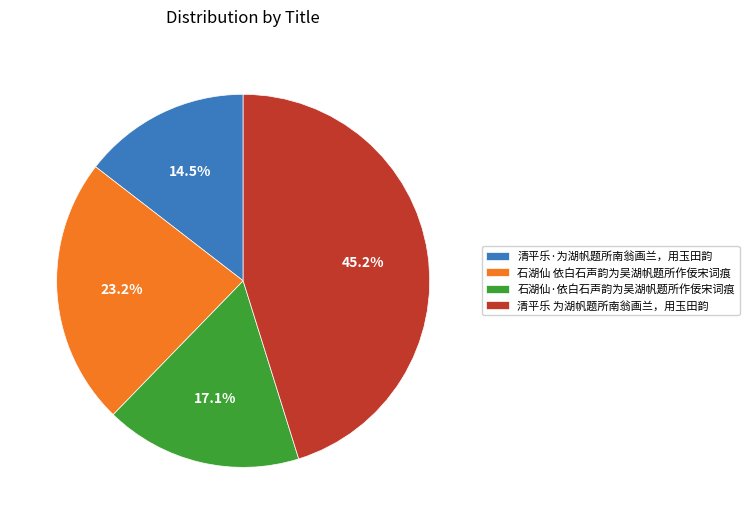

Between 石湖仙·依白石声韵为吴湖帆题所作佞宋词痕 and 清平乐·为湖帆题所南翁画兰，用玉田韵, which is larger?

石湖仙·依白石声韵为吴湖帆题所作佞宋词痕